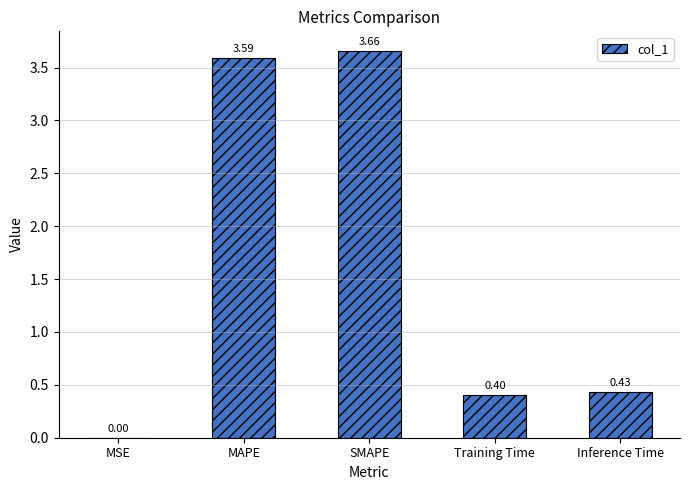

Which category has the highest value across all series?

SMAPE